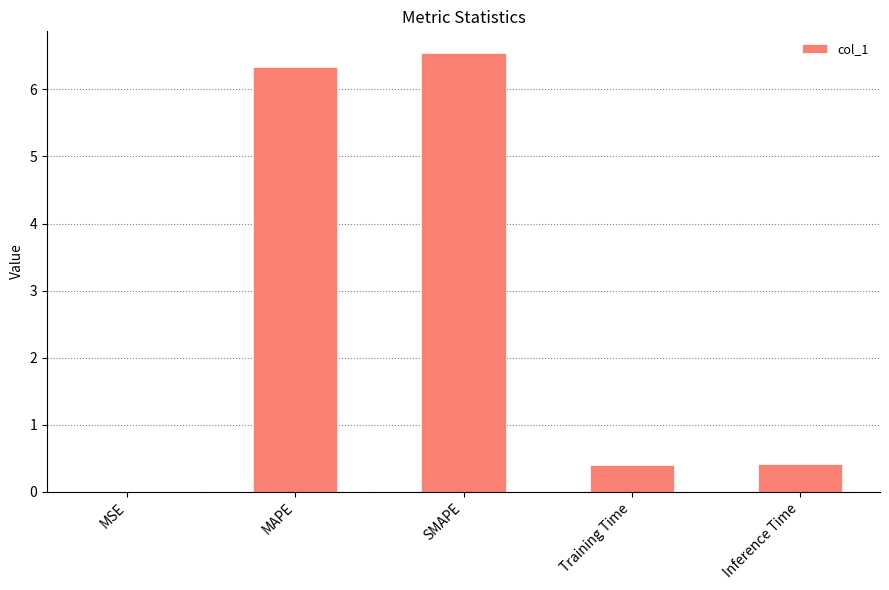

What is the sum of all values?

13.7